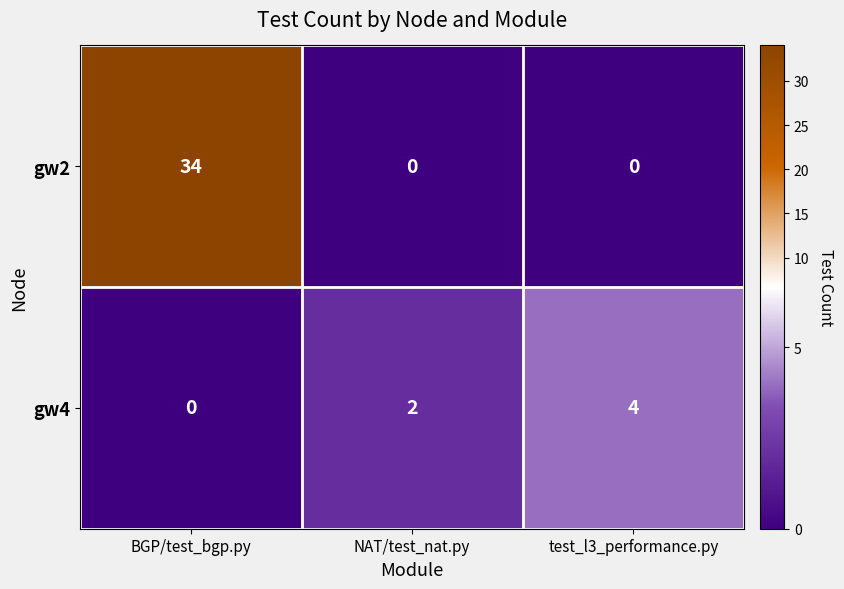

List the series in order of their overall mean, highest first.

gw2, gw4